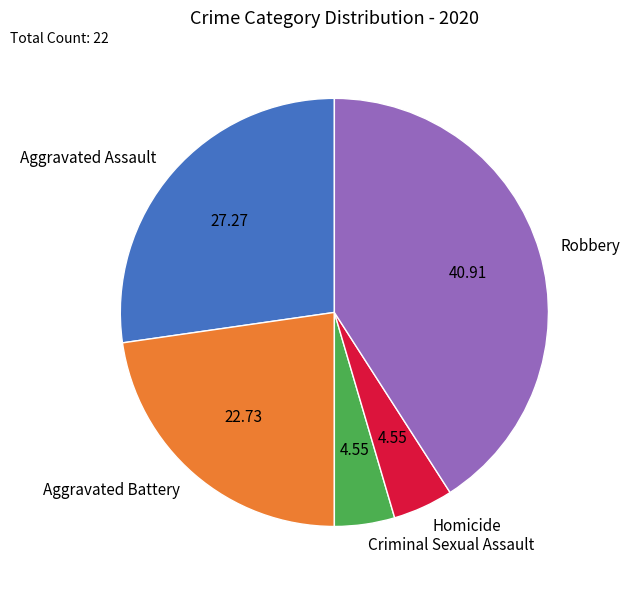

How many segments does this pie chart have?

5